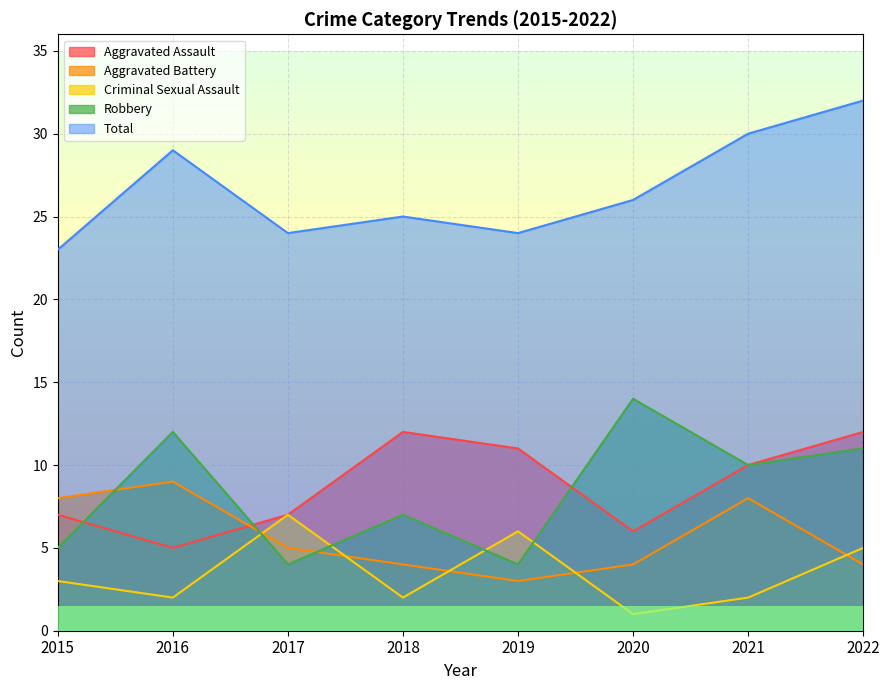

What is the minimum value for Criminal Sexual Assault?

1